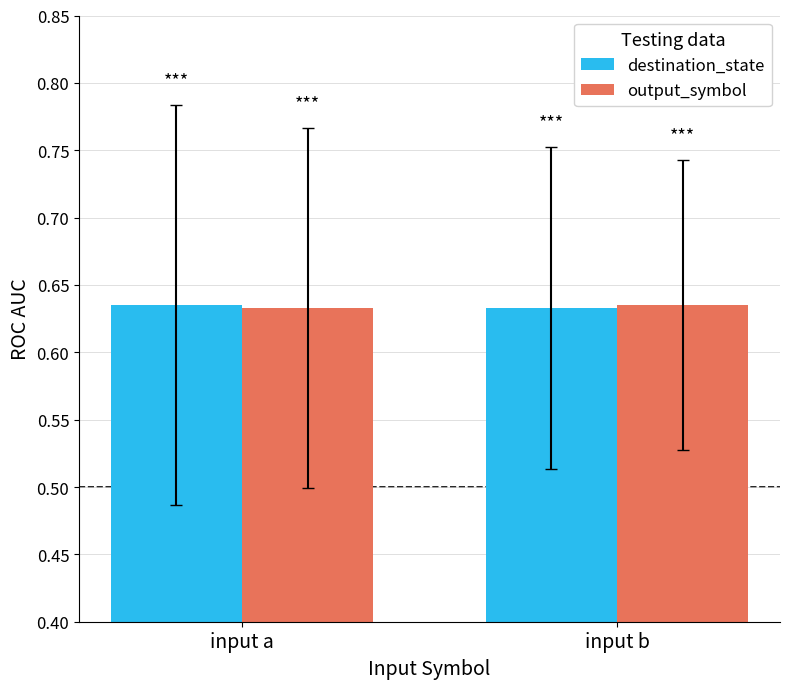

Is it true that output_symbol equals 0.9 at input a?

False